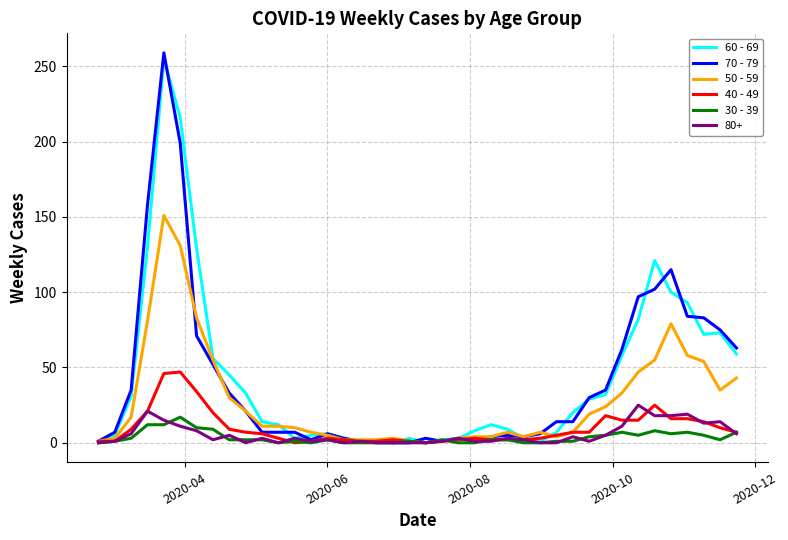

Which series has the largest range (max minus min)?

70 - 79